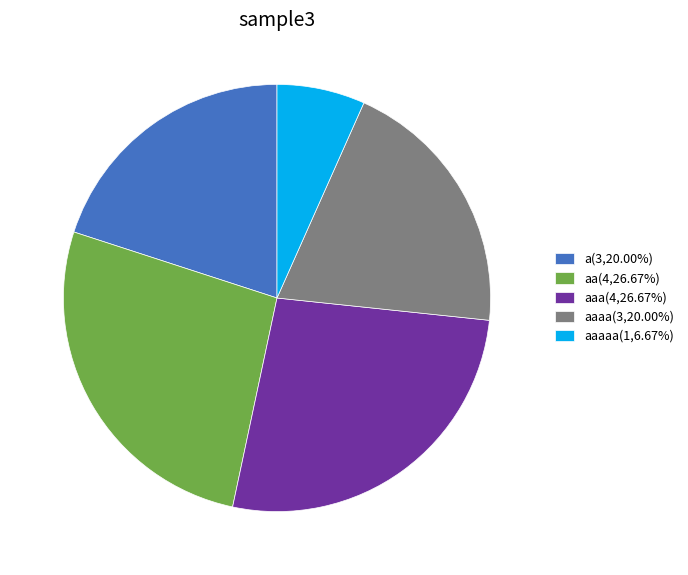

Is the sum of aaaa(3,20.00%) and aa(4,26.67%) greater than half?

No